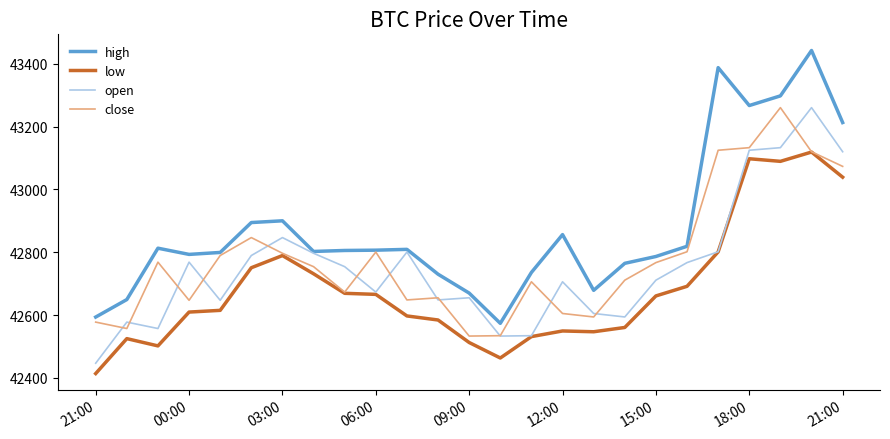

What is the maximum value for open?

43260.6